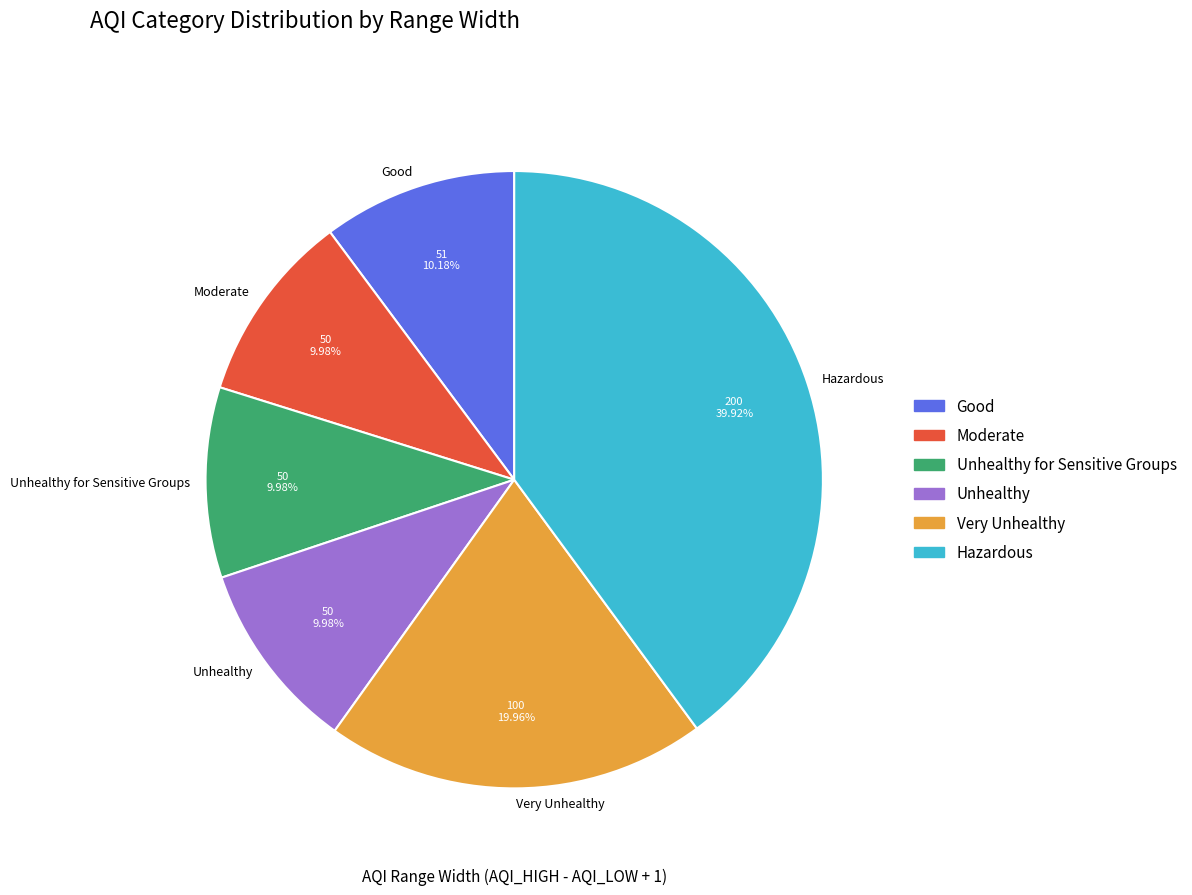

Which has a higher value, Hazardous or Unhealthy?

Hazardous